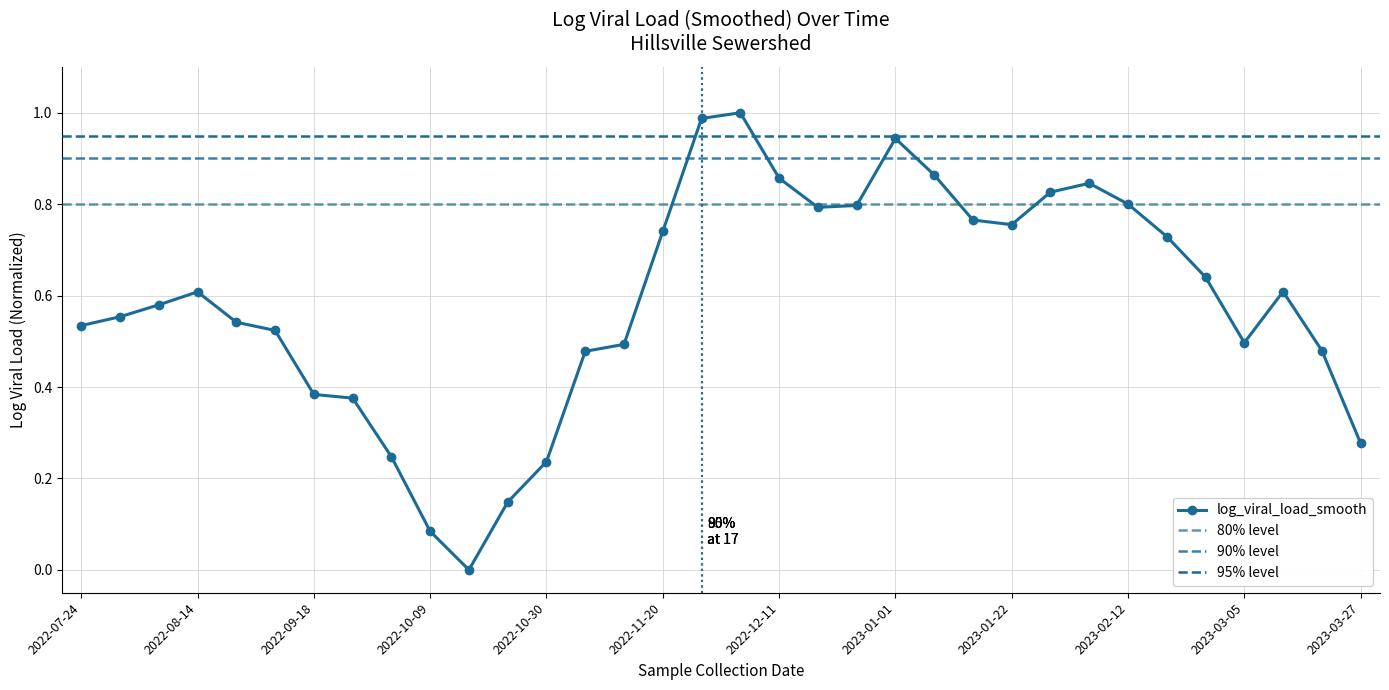

Count the number of categories in the chart.

34